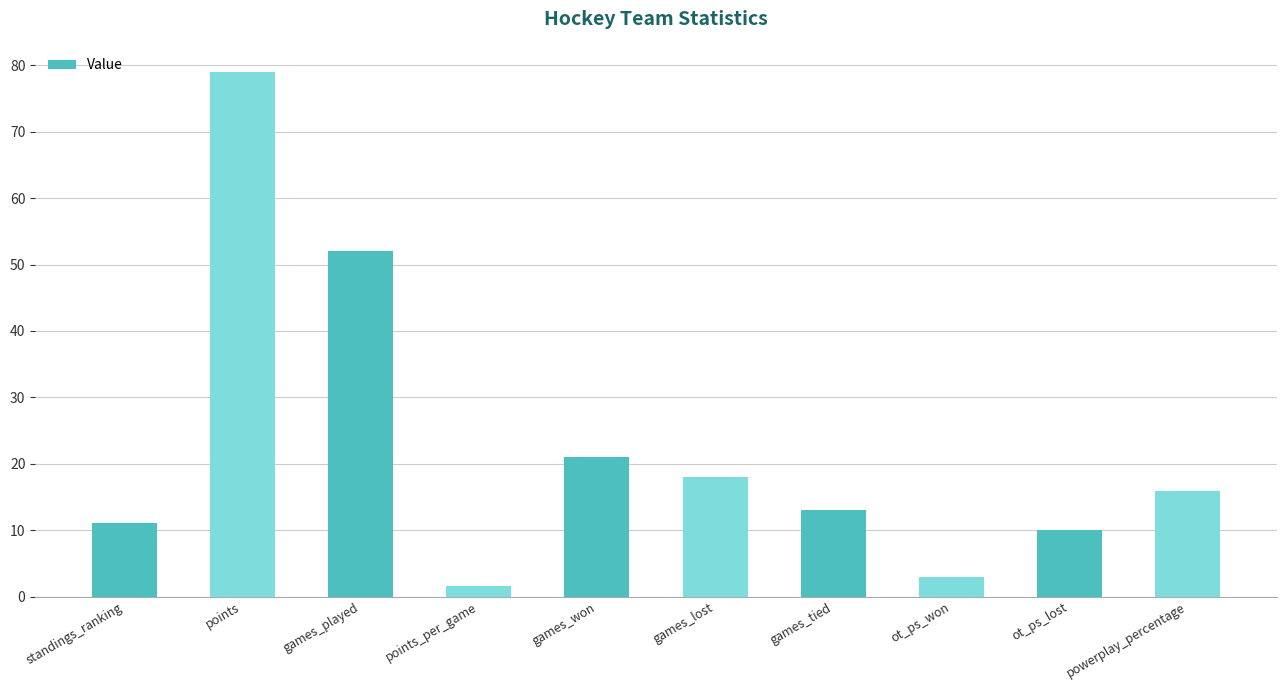

What is the sum of the values at games_won and points_per_game?

22.5